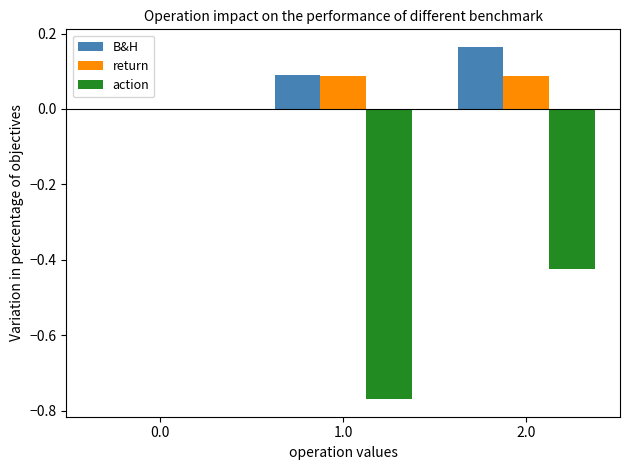

What is the sum of the action values at 2.0 and 1.0?

-1.2